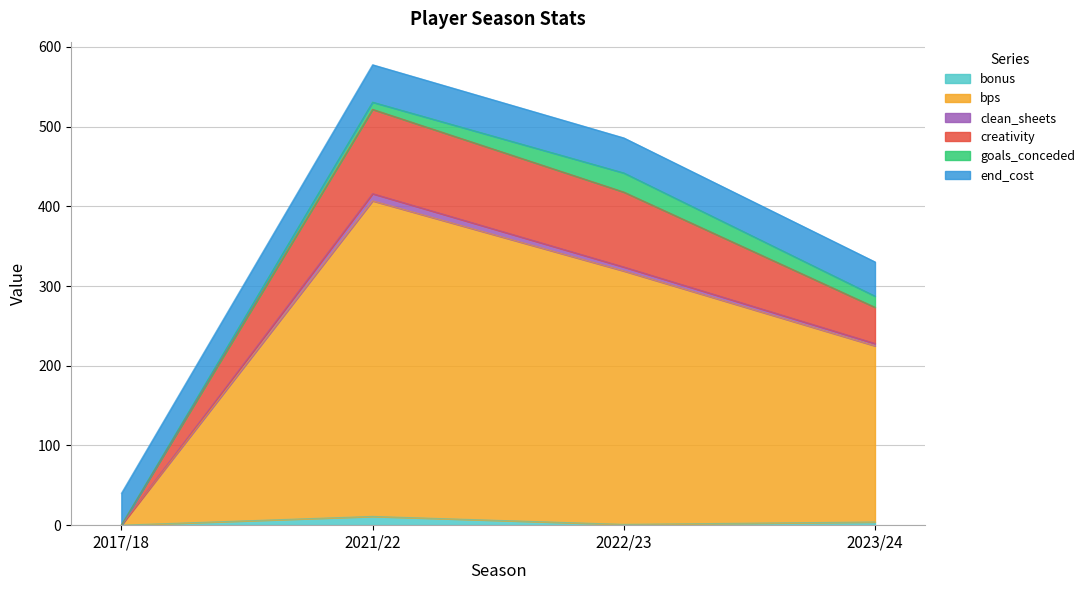

At which category is the sum across all series the highest?

2021/22